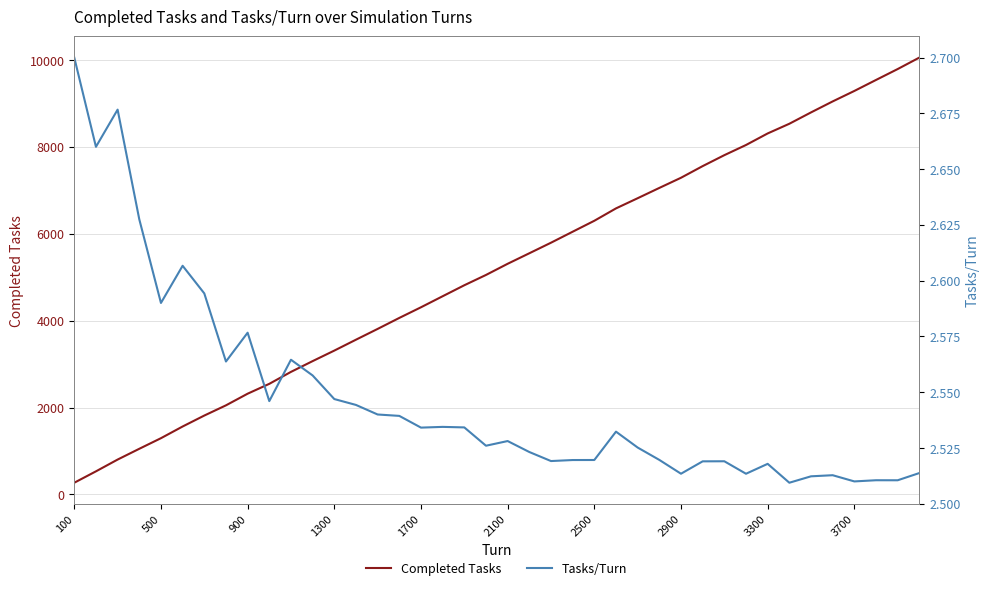

List the series in order of their peak value, highest first.

Completed Tasks, Tasks/Turn